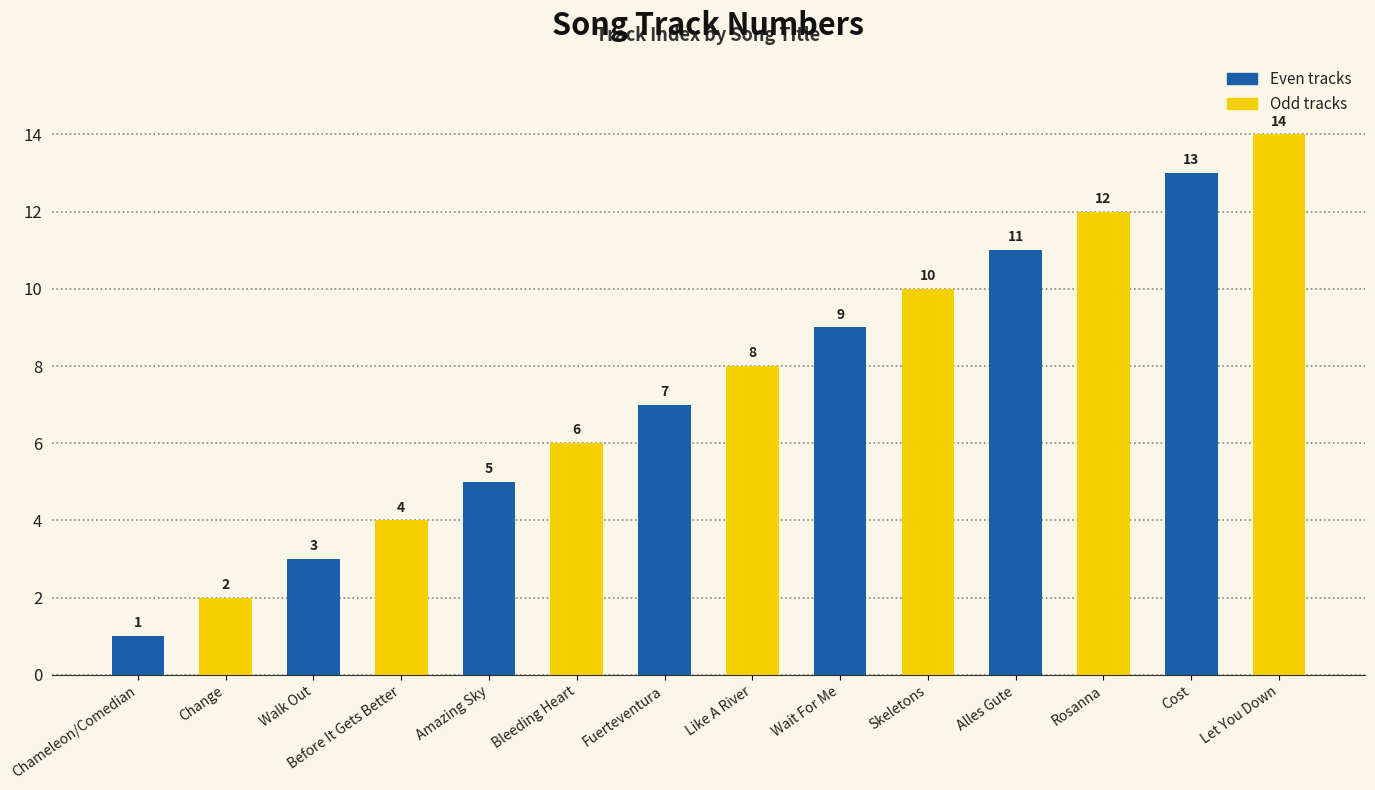

List the labels in order of Even tracks value, smallest first.

Chameleon/Comedian, Walk Out, Amazing Sky, Fuerteventura, Wait For Me, Alles Gute, Cost